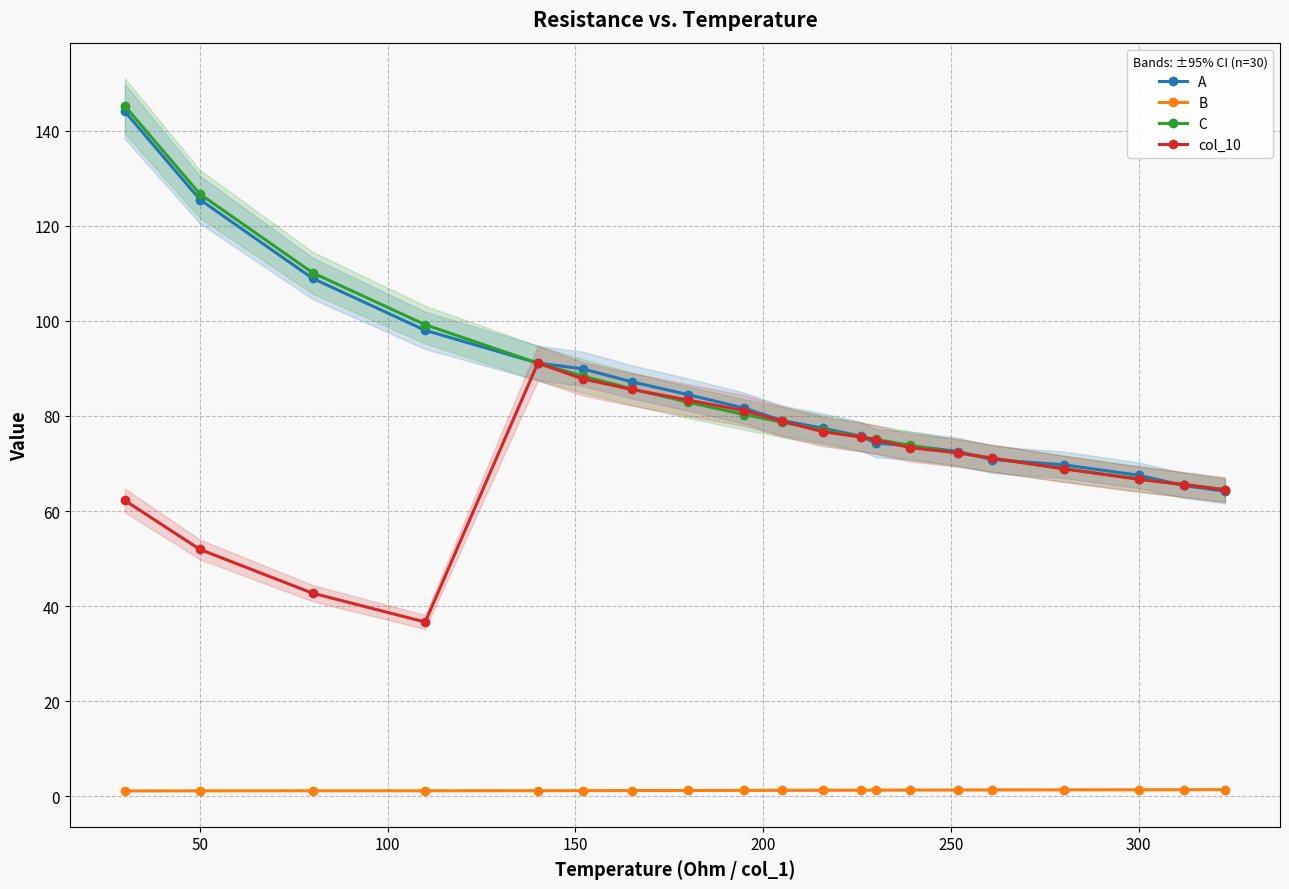

What is the difference between the maximum and second lowest values in the C series?

79.6